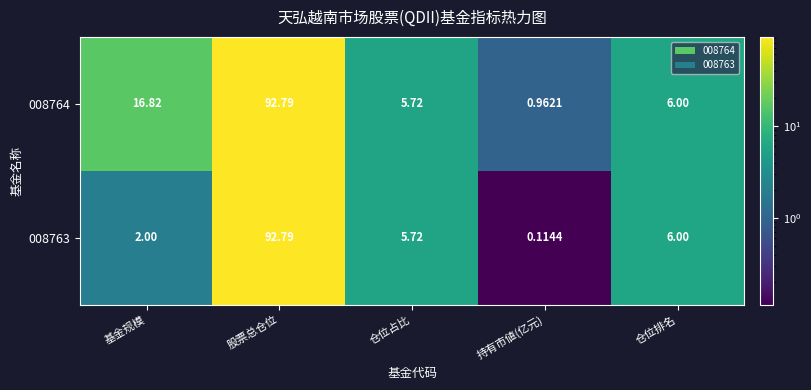

Which series has the widest spread of values?

008763